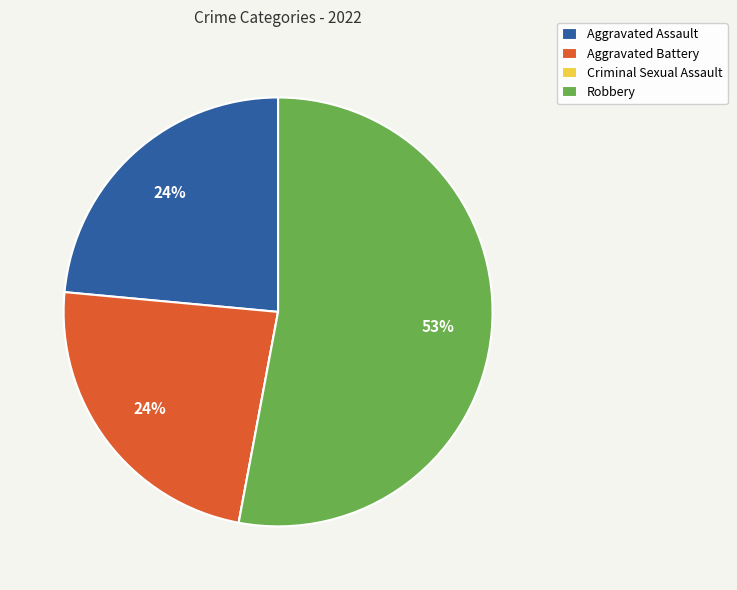

Which has a higher value, Aggravated Assault or Robbery?

Robbery